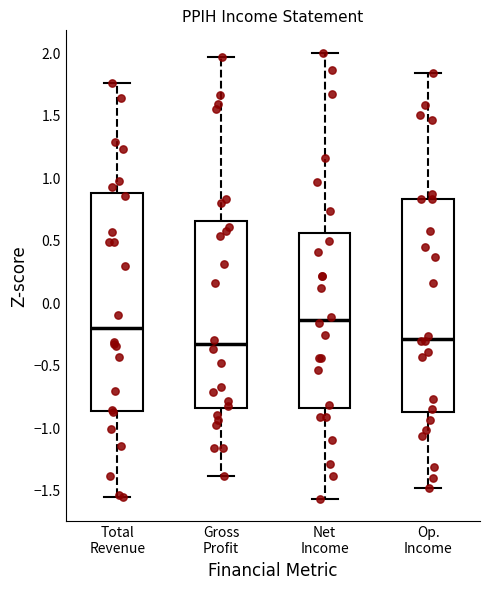

Where does the upper whisker of the box for Total Revenue end on the y-axis? The values are not printed on the chart, so give them approximately, as read against the axis.

1.75